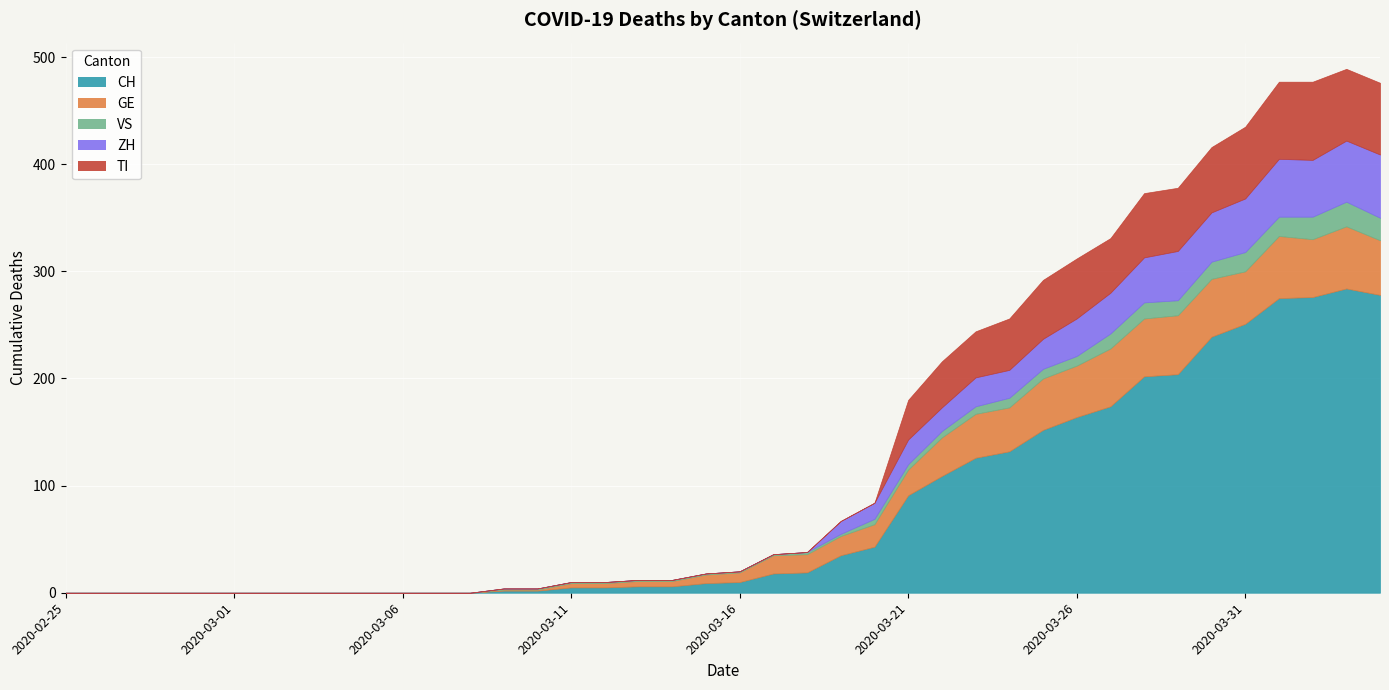

Where is CH nearest to the value 142?

2020-03-24